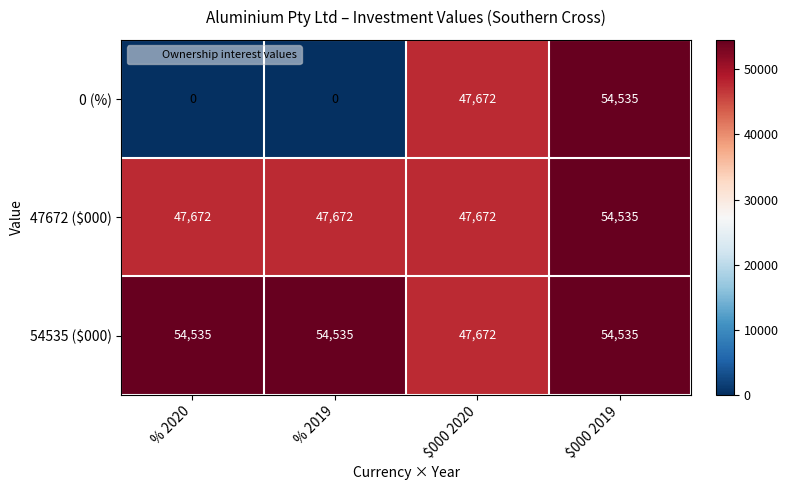

How many series are shown in this chart?

3